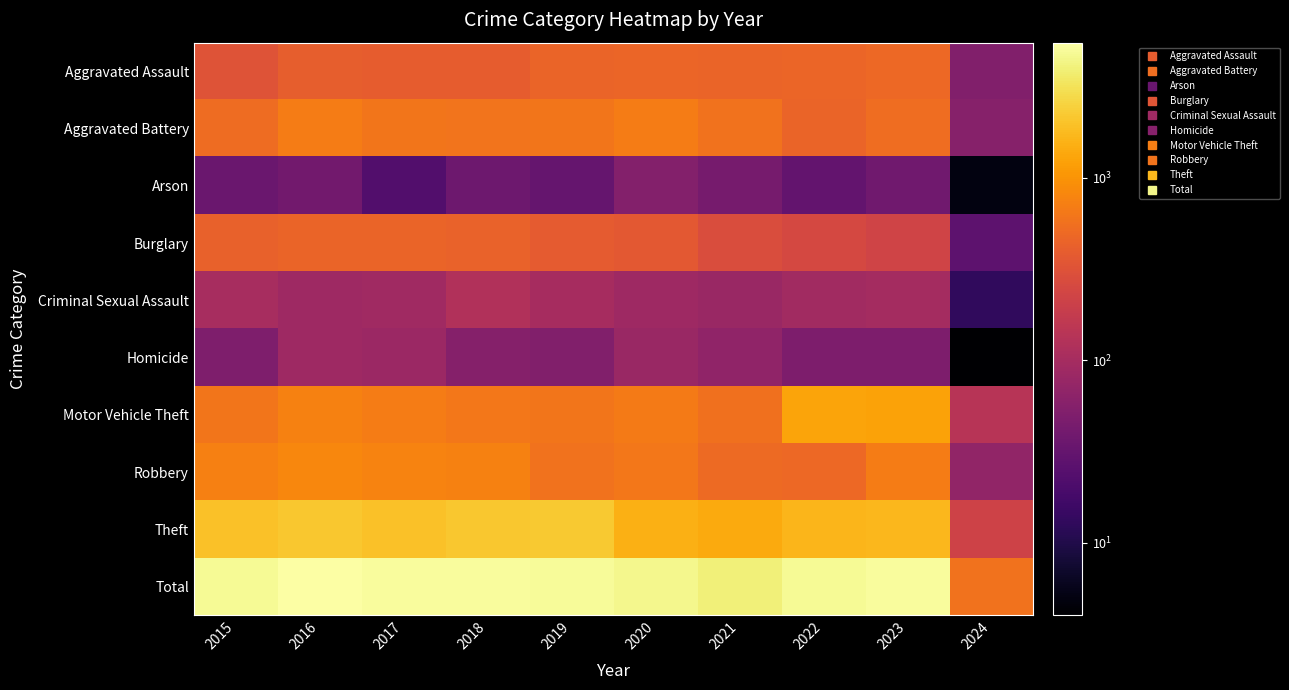

What is the total value across all series at 2022?

9522